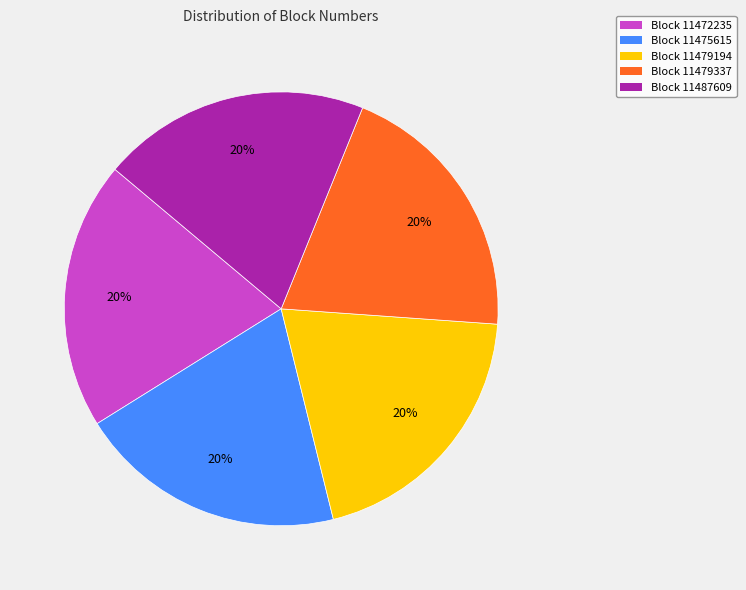

How many slices are in this pie chart?

5